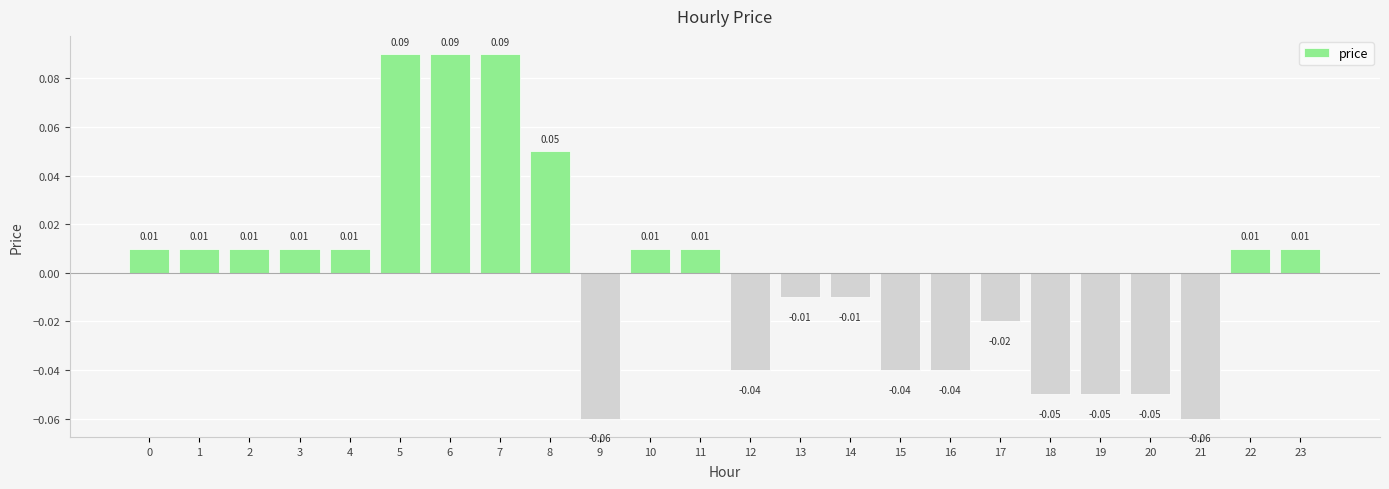

Between 23 and 12, which is larger?

23